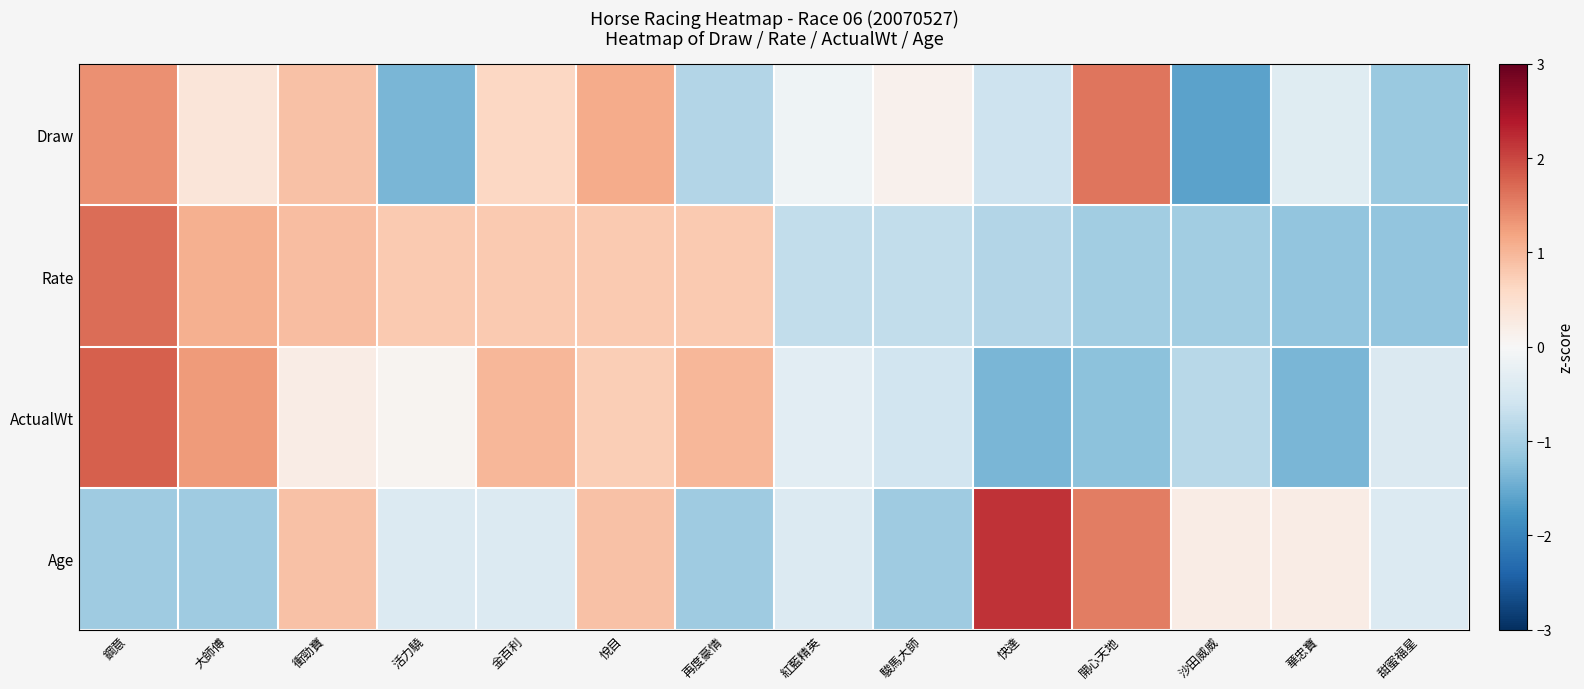

At how many categories does at least one series exceed 0?

12